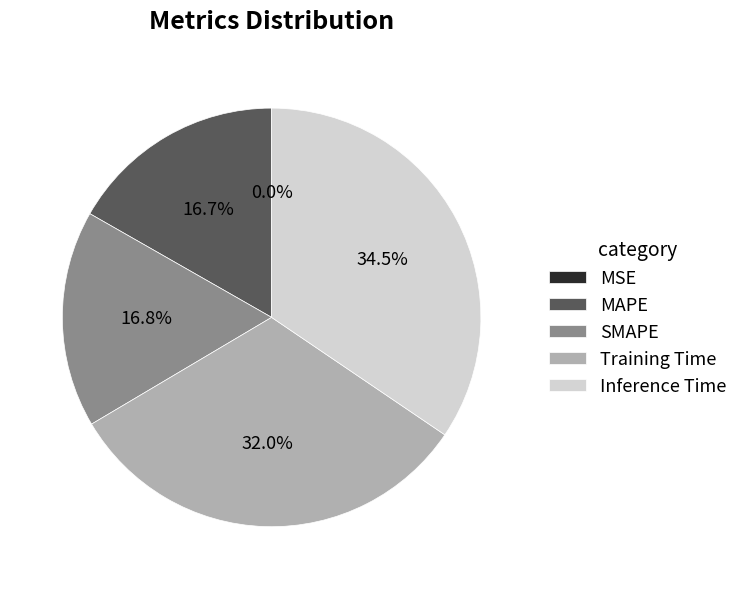

Between SMAPE and Training Time, which is larger?

Training Time